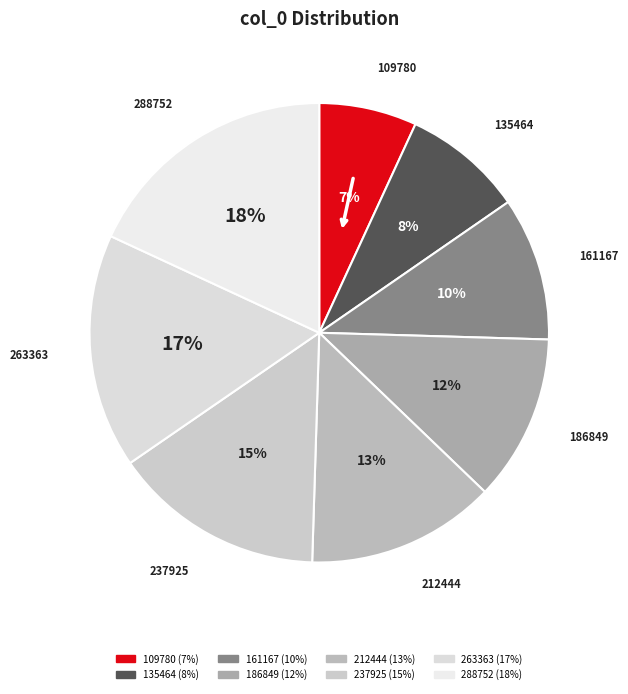

What percentage is the 212444 slice, to the nearest percent?

13%